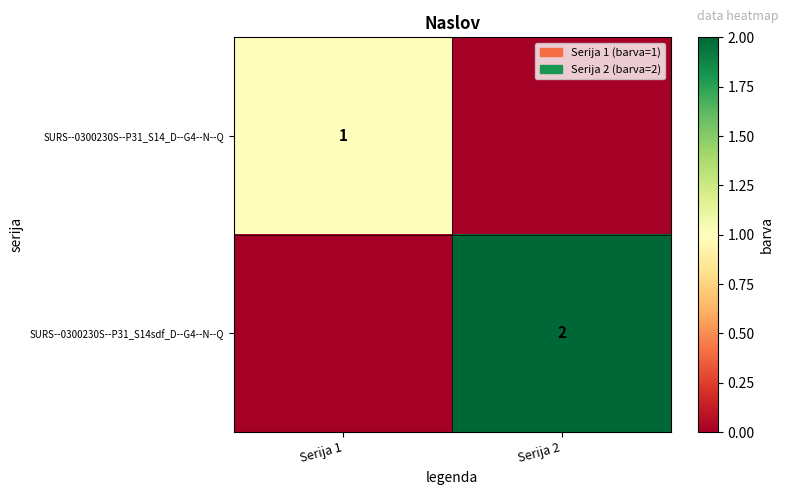

True or false: SURS--0300230S--P31_S14_D--G4--N--Q has a value of 0 at Serija 1.

False